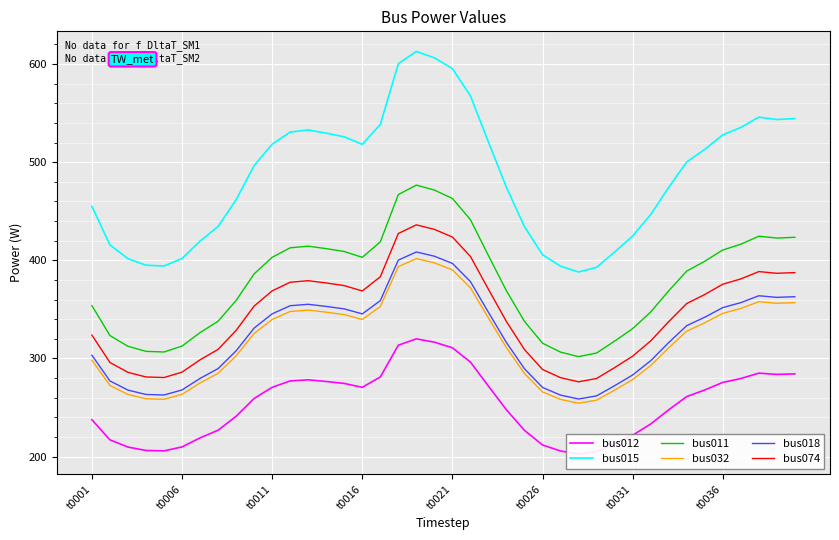

What value does the bus015 series have at 12?

532.9